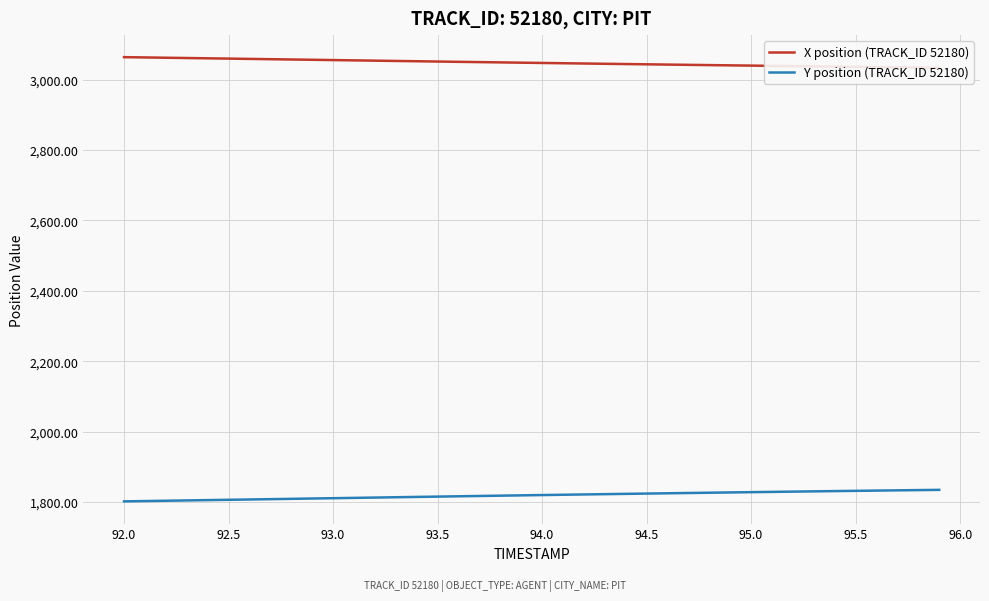

What is the minimum value shown in the chart?

1802.0